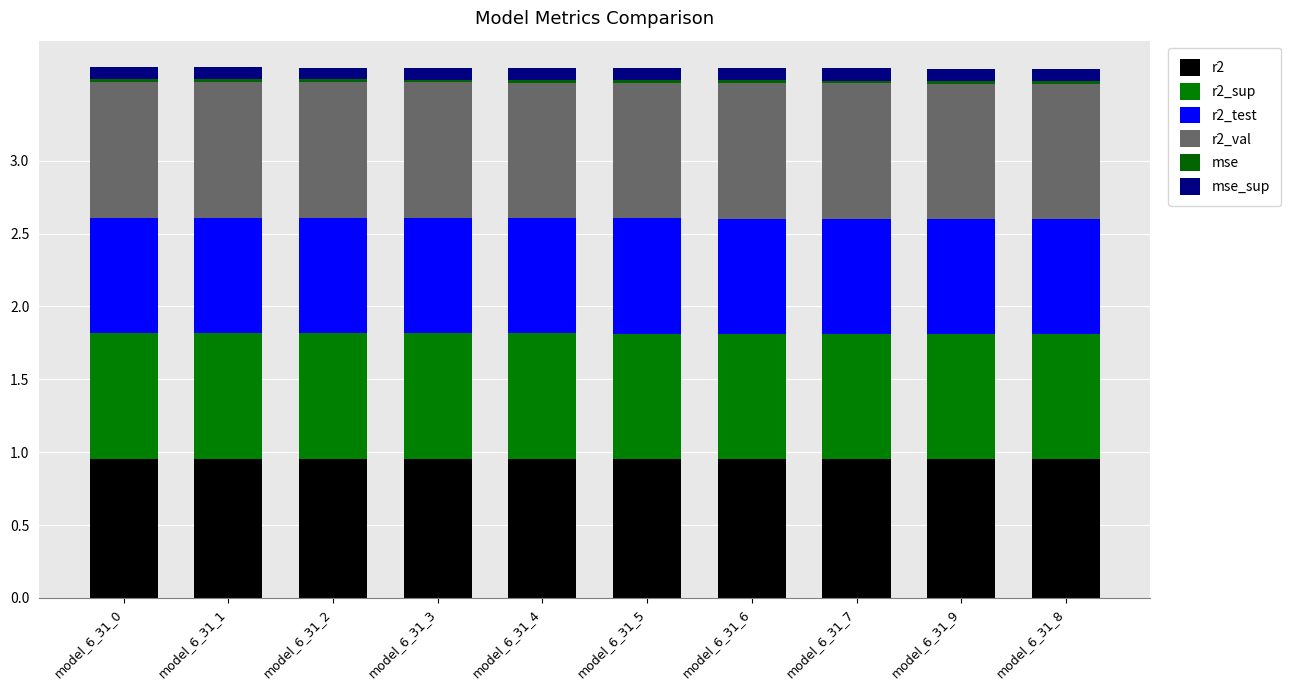

Count the number of categories in the chart.

10